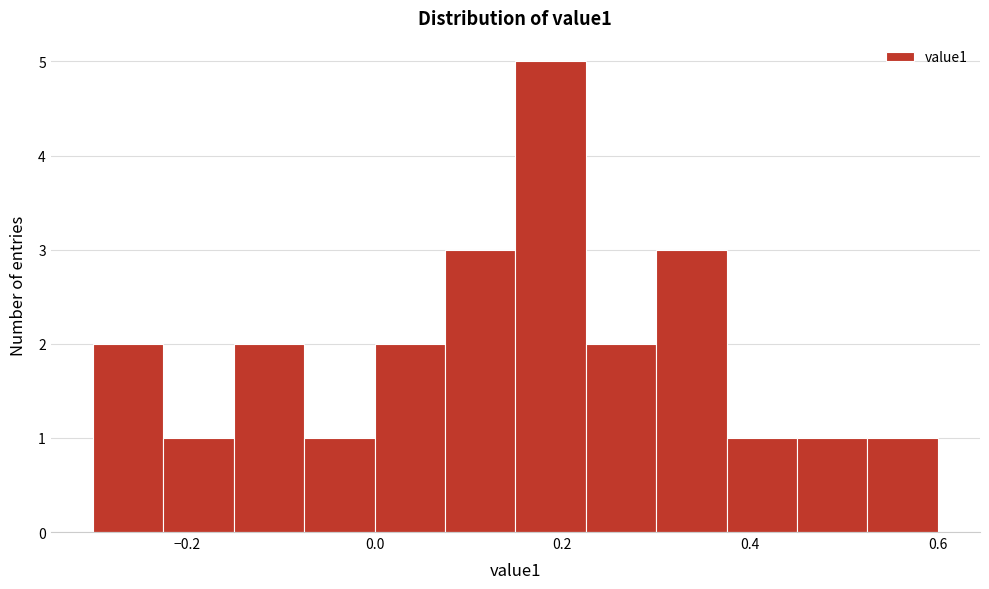

Read against the x-axis, roughly where is the centre of the tallest bar?

0.18